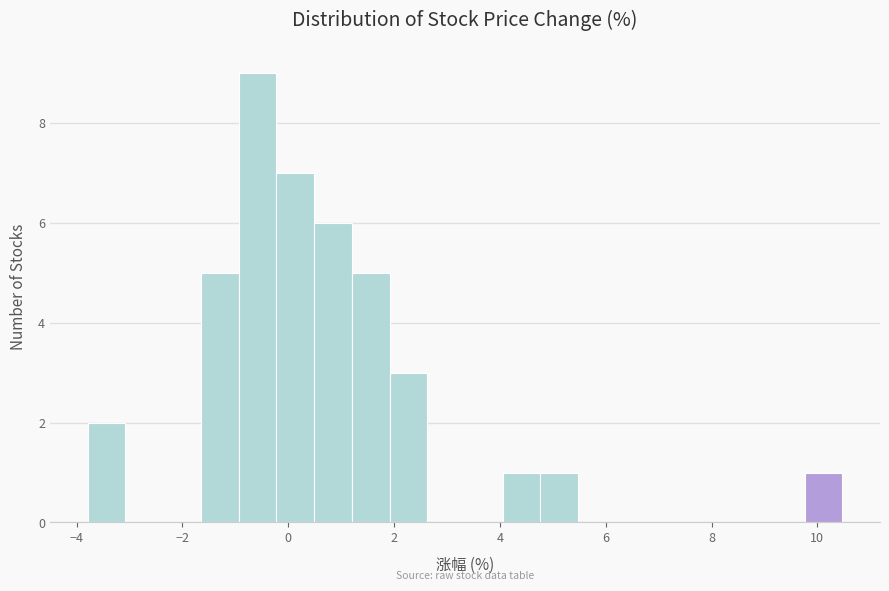

Around what value on the x-axis is the tallest bar? Give the approximate position of its centre, as read against the axis.

-0.6